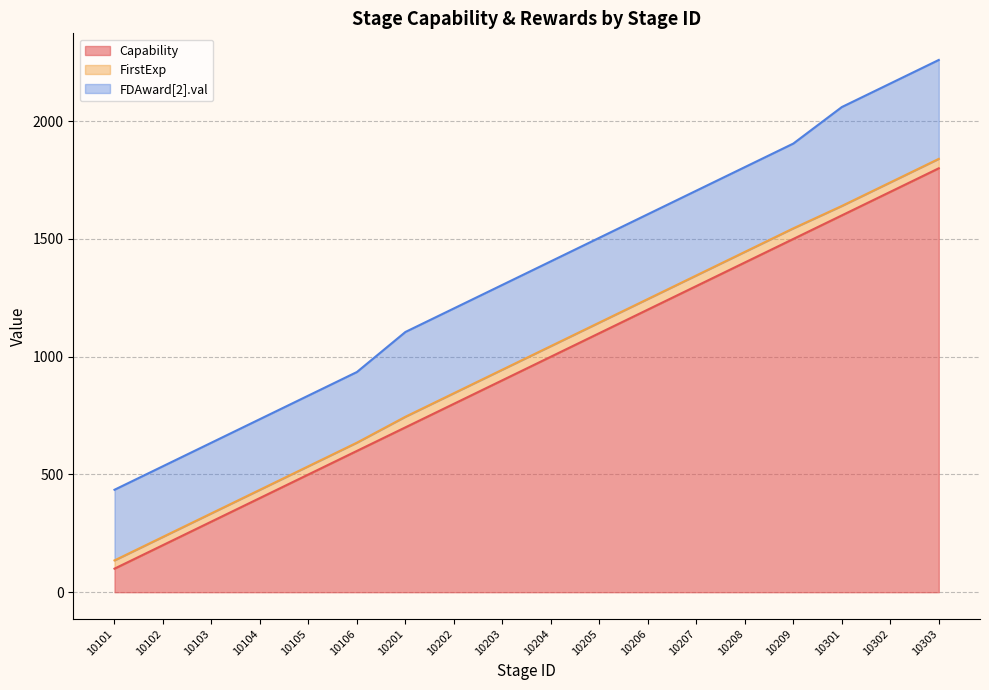

What is the minimum value for FirstExp?

35